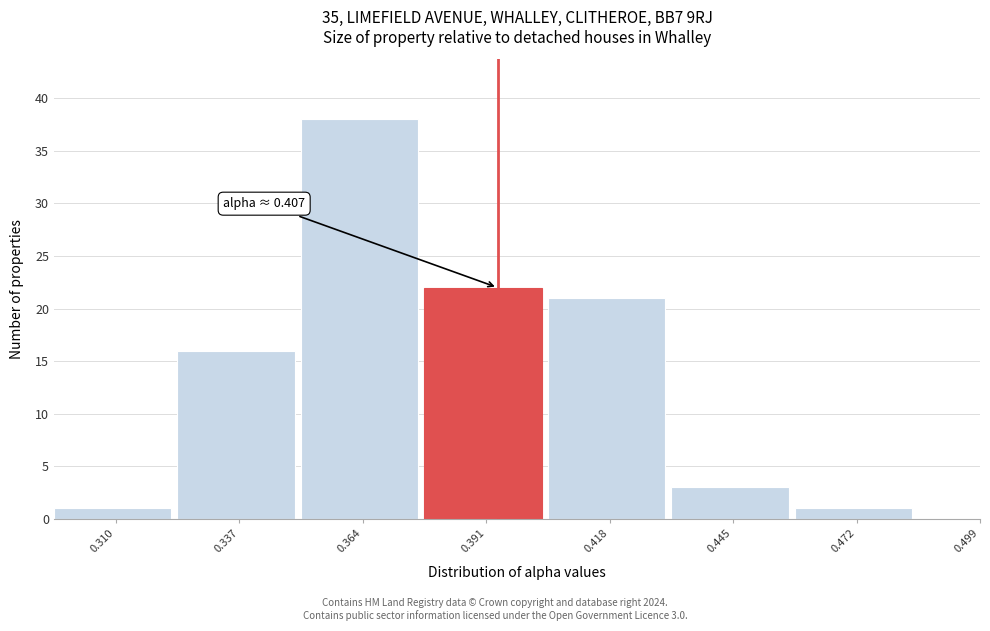

Reading right to left, transcribe all the data shown in this chart.

0.499=0	0.472=1	0.445=3	0.418=21	0.391=22	0.364=38	0.337=16	0.310=1